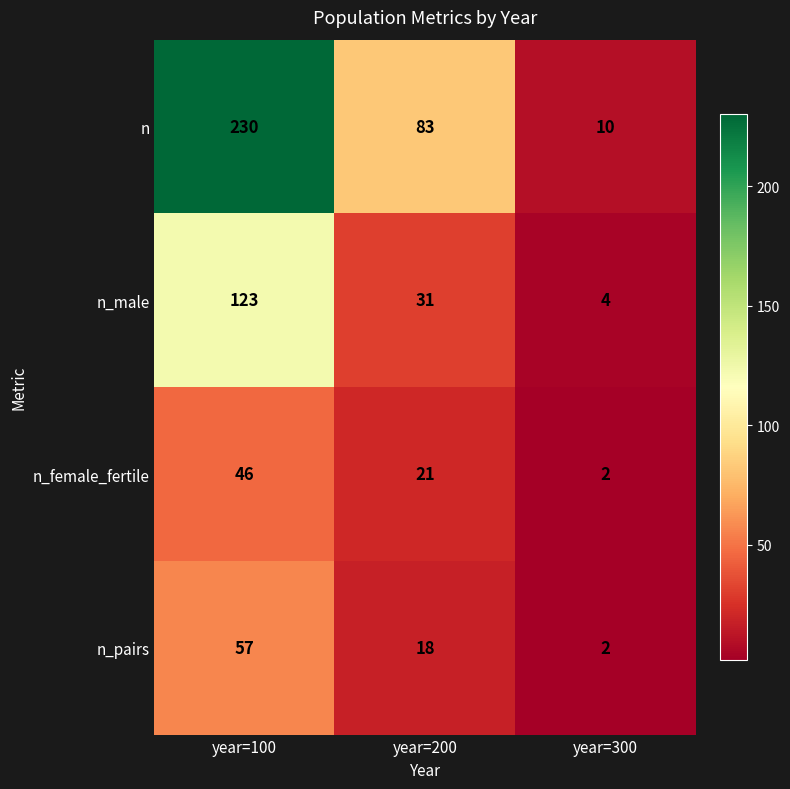

How many data points does each series have?

3